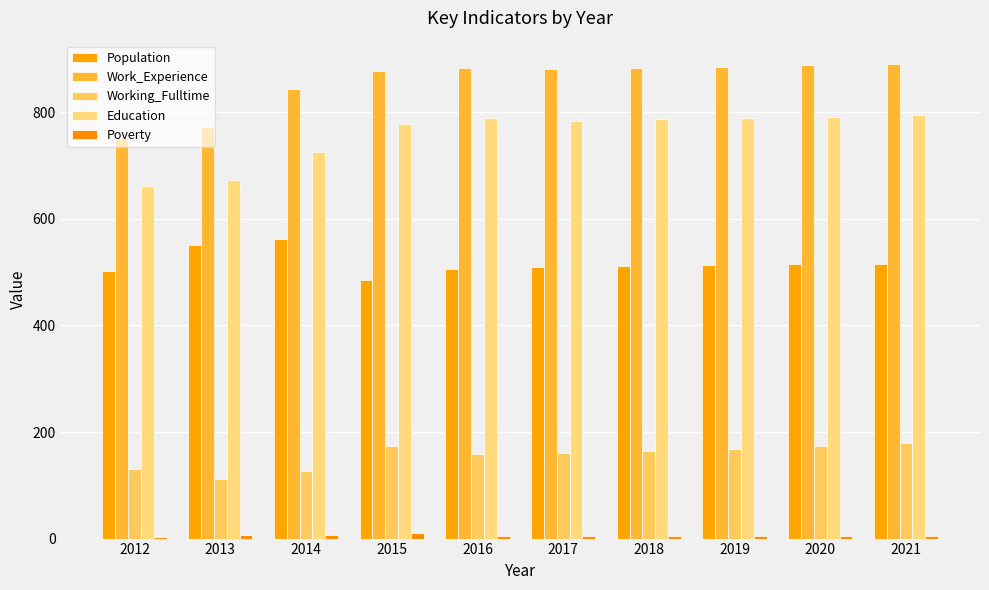

Which category has the lowest value in the Population series?

2015